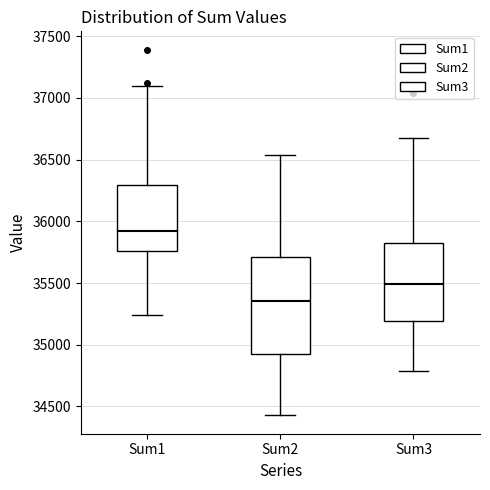

Reading left to right, transcribe this box plot: for each box, give where its median line is, the range the box spans, and where its two whiskers end, as read against the y-axis. The values are not printed on the chart, so give them approximately, as read against the axis.

Sum1: median 35900, box 35750 to 36300, whiskers 35250 to 37100
Sum2: median 35350, box 34900 to 35700, whiskers 34450 to 36550
Sum3: median 35500, box 35200 to 35850, whiskers 34800 to 36650